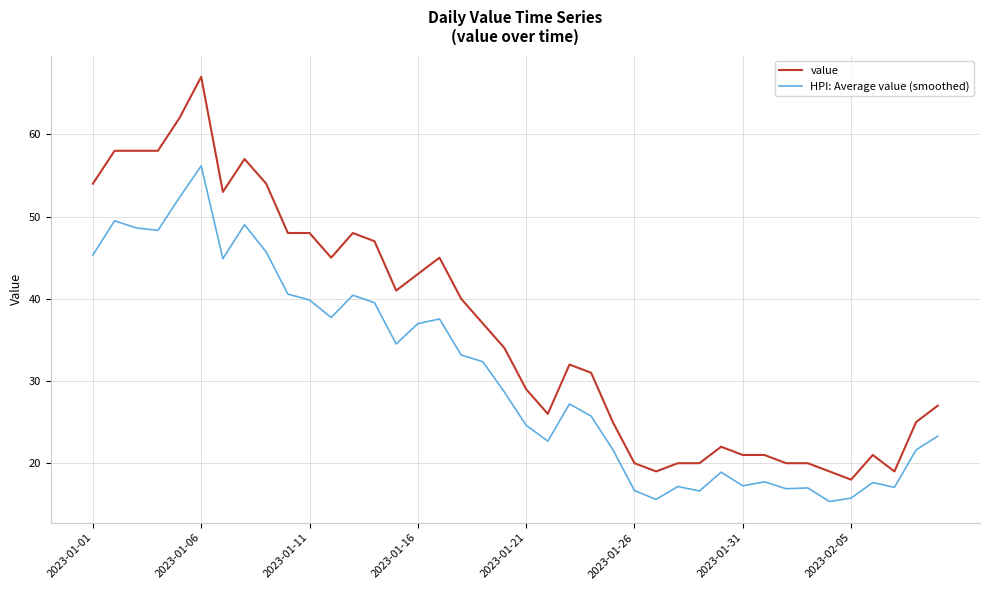

Rank the series by their average value, from lowest to highest.

HPI: Average value (smoothed), value